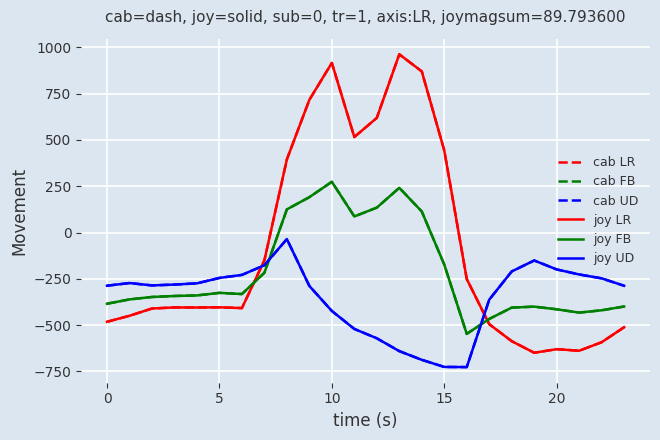

Is this an area chart (filled region under the line)?

No